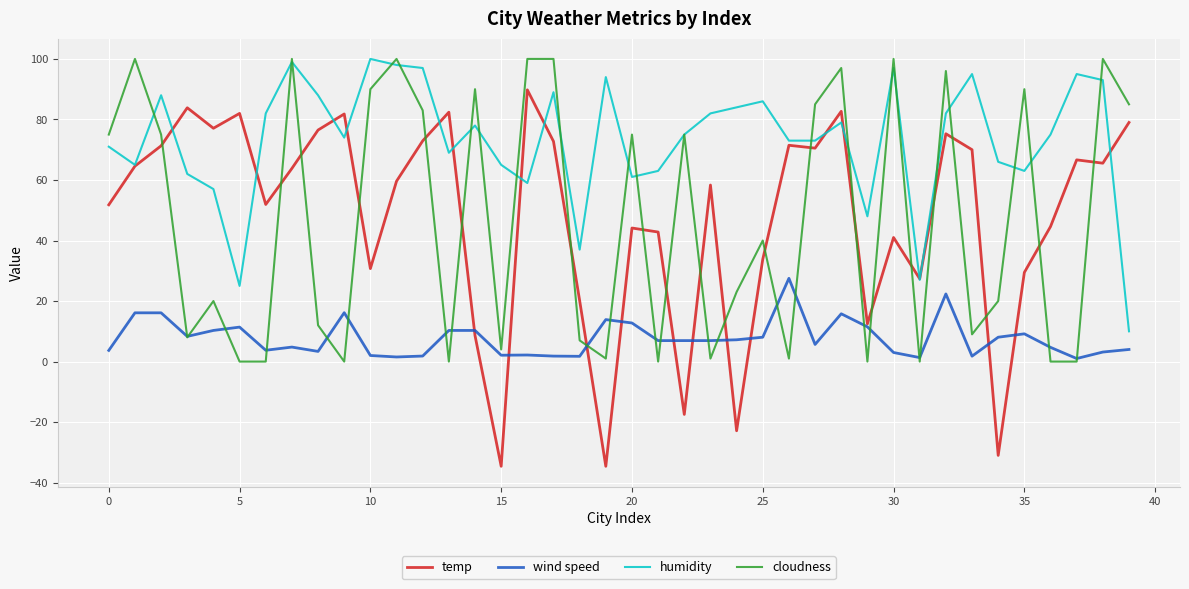

True or false: humidity and wind speed intersect in this chart.

False